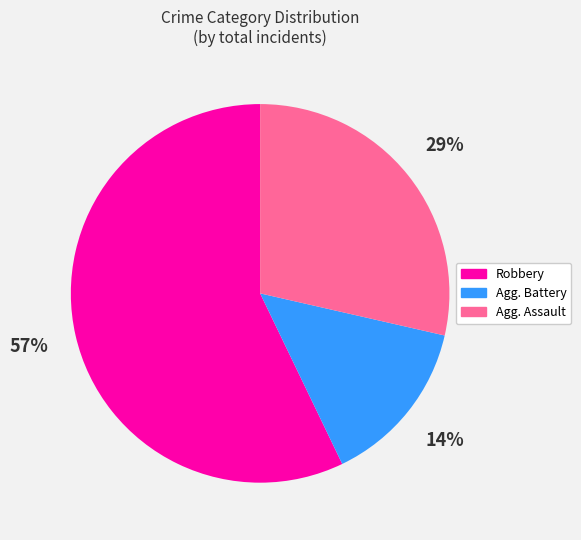

Is it true that Agg. Battery is 14% of the pie?

True